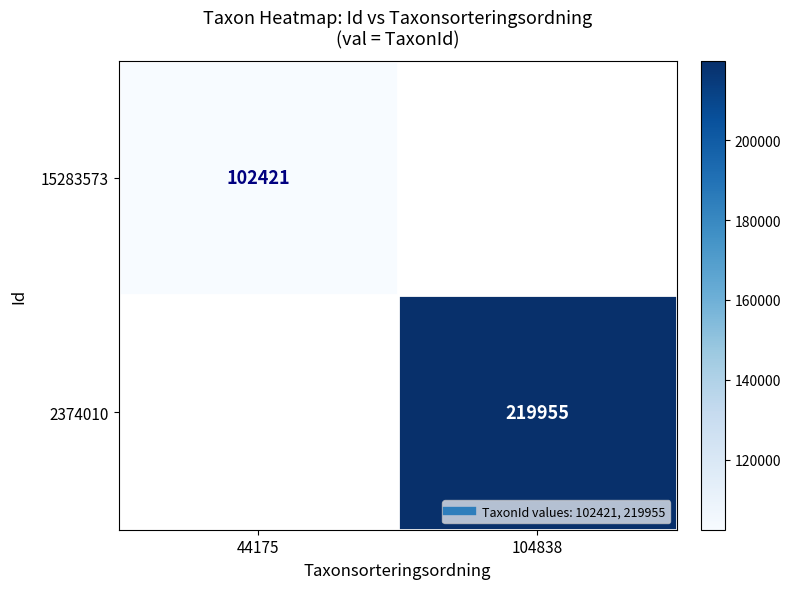

Which series has the largest range (max minus min)?

15283573